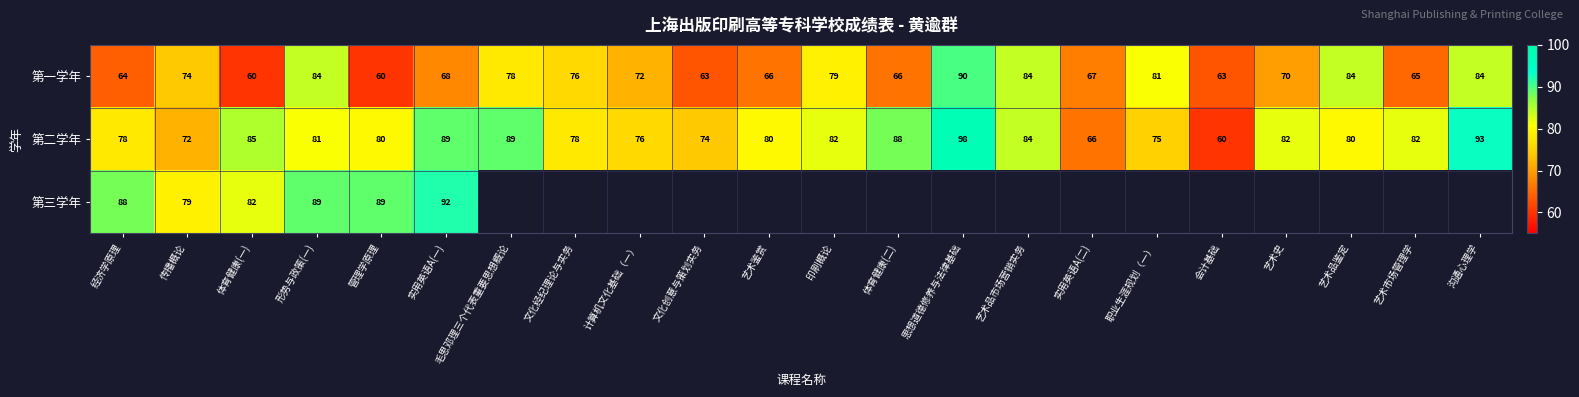

Between 经济学原理 and 管理学原理, which series saw the biggest shift?

第一学年